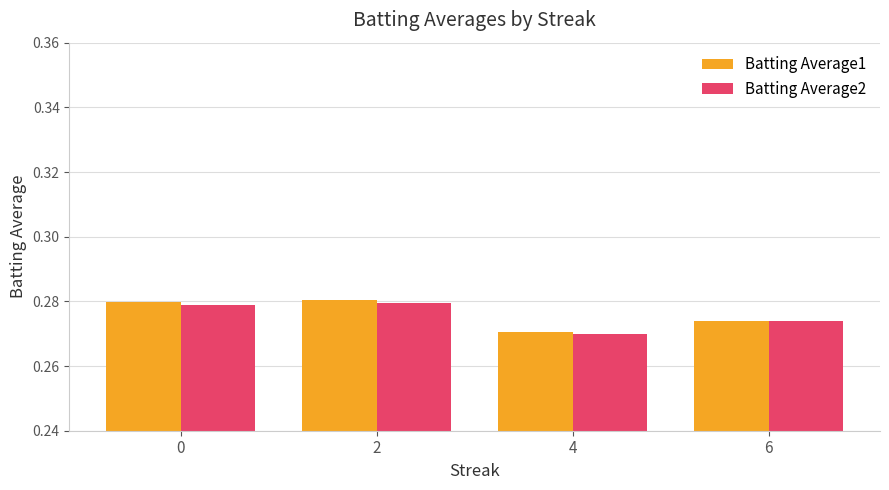

Which series changed the most between 0 and 6?

Batting Average1